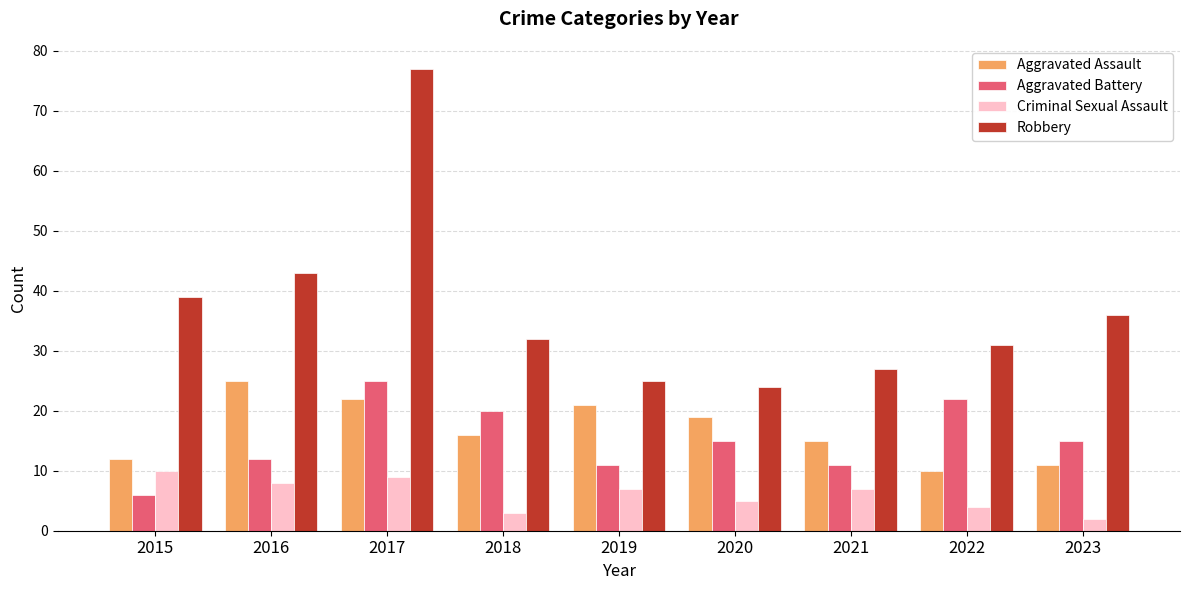

What is the spread (max minus min) of values at 2017?

68